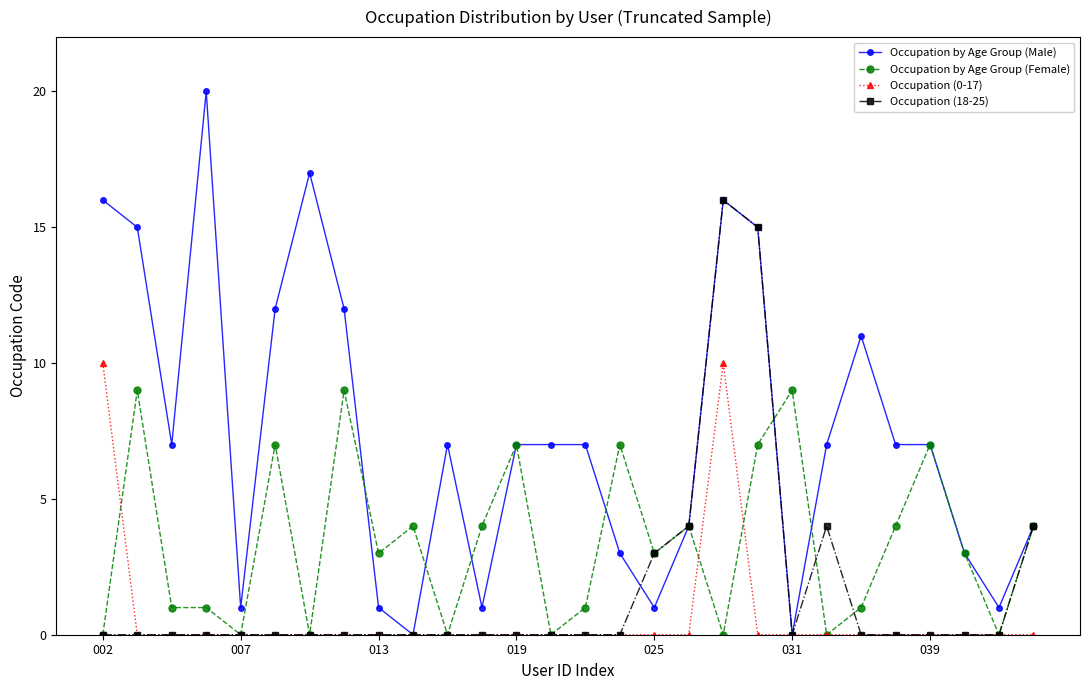

List the series in order of their peak value, lowest first.

Occupation by Age Group (Female), Occupation (0-17), Occupation (18-25), Occupation by Age Group (Male)